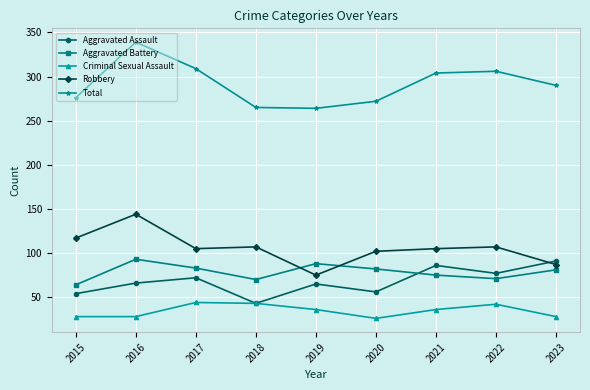

What value does the Criminal Sexual Assault series have at 2017?

44